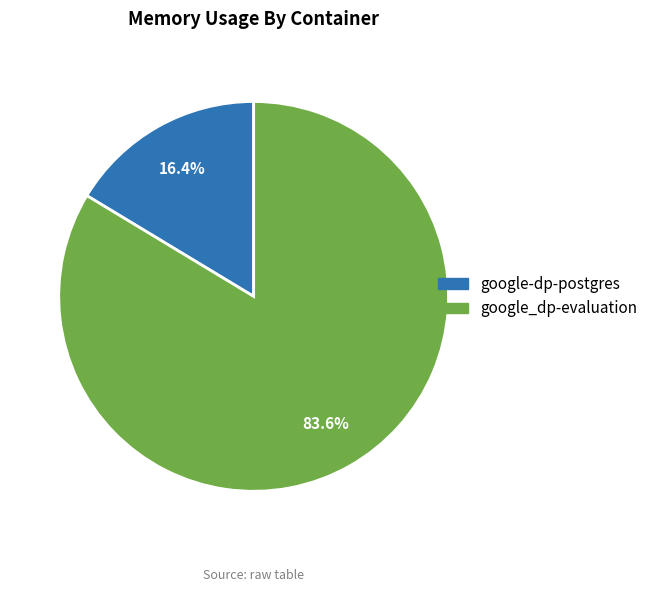

To the nearest percent, what portion does google_dp-evaluation represent?

84%